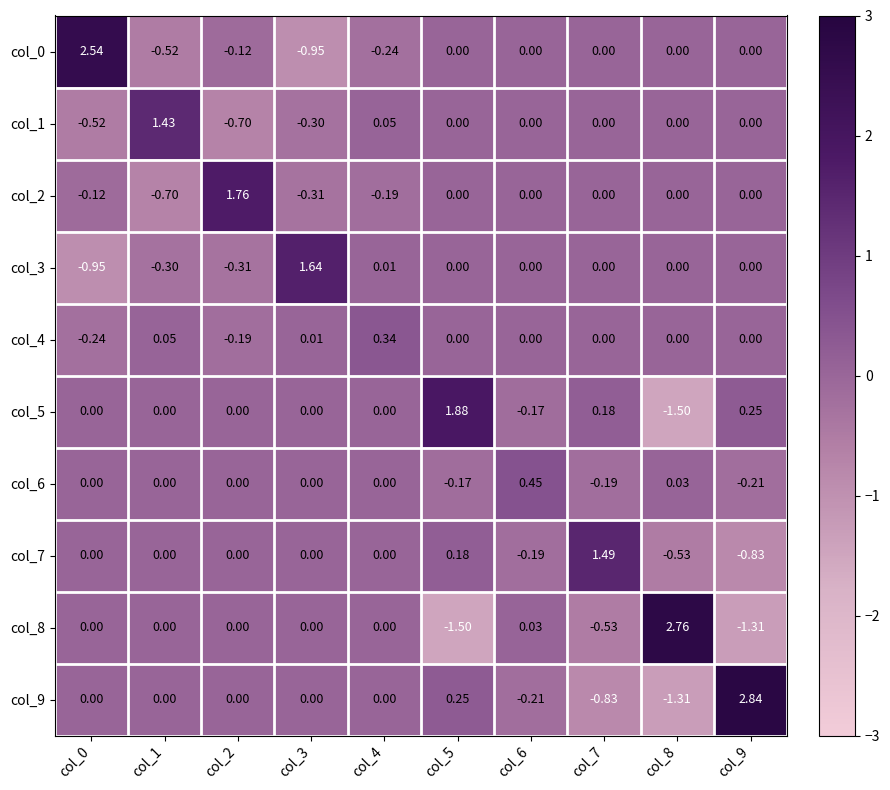

What is the total value across all series at col_3?

0.1